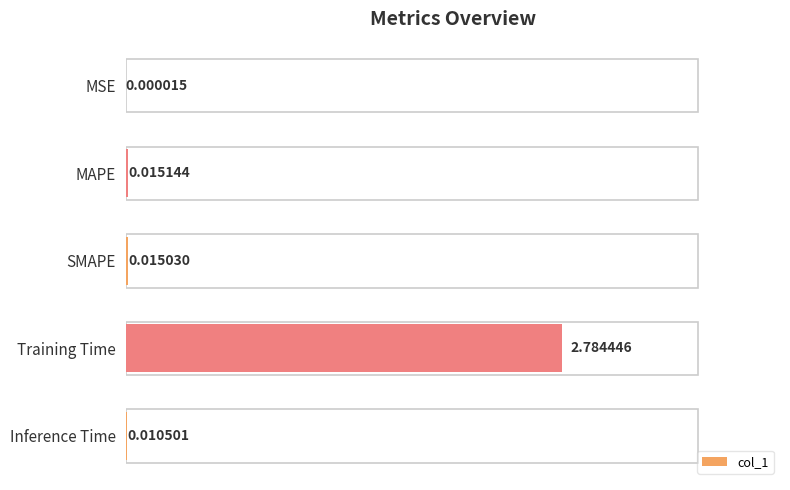

At which category does the chart reach its peak across all series?

Training Time